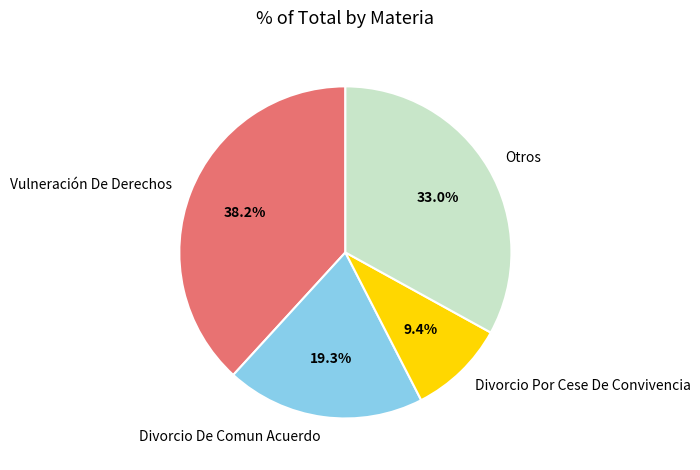

Which has a higher value, Divorcio De Comun Acuerdo or Otros?

Otros